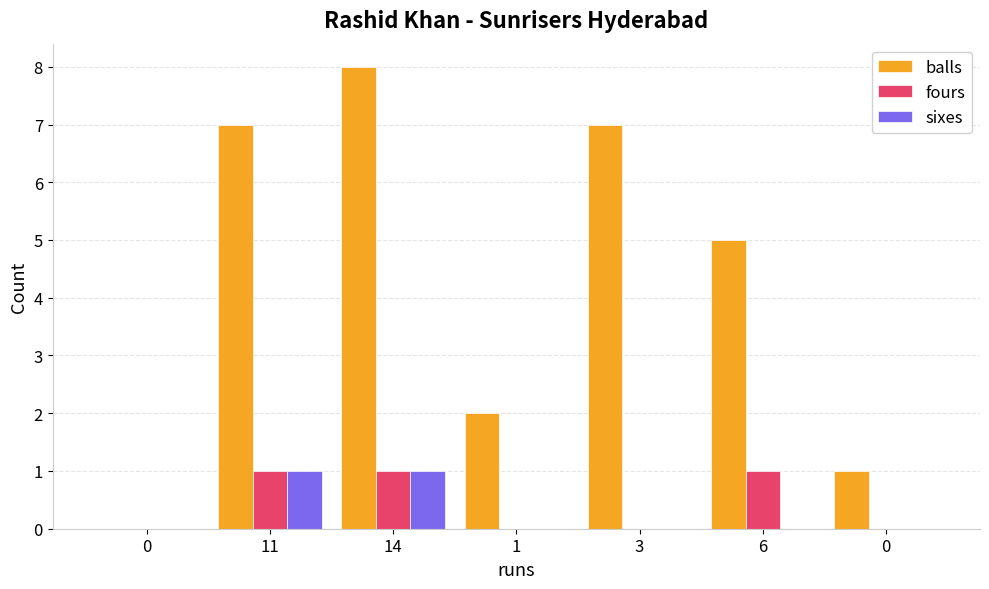

True or false: balls has a value of 3 at 1.

False